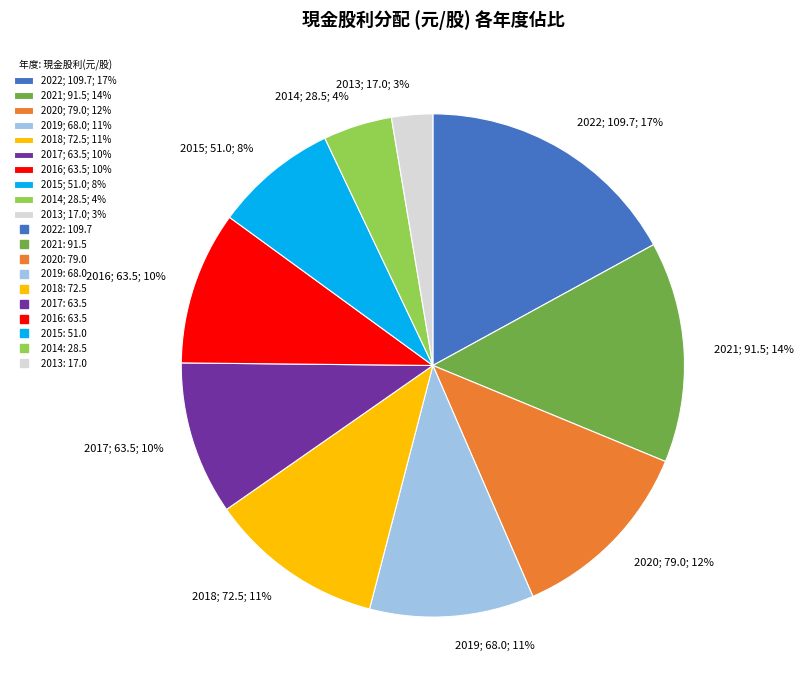

Which category has the biggest portion of the pie?

2022